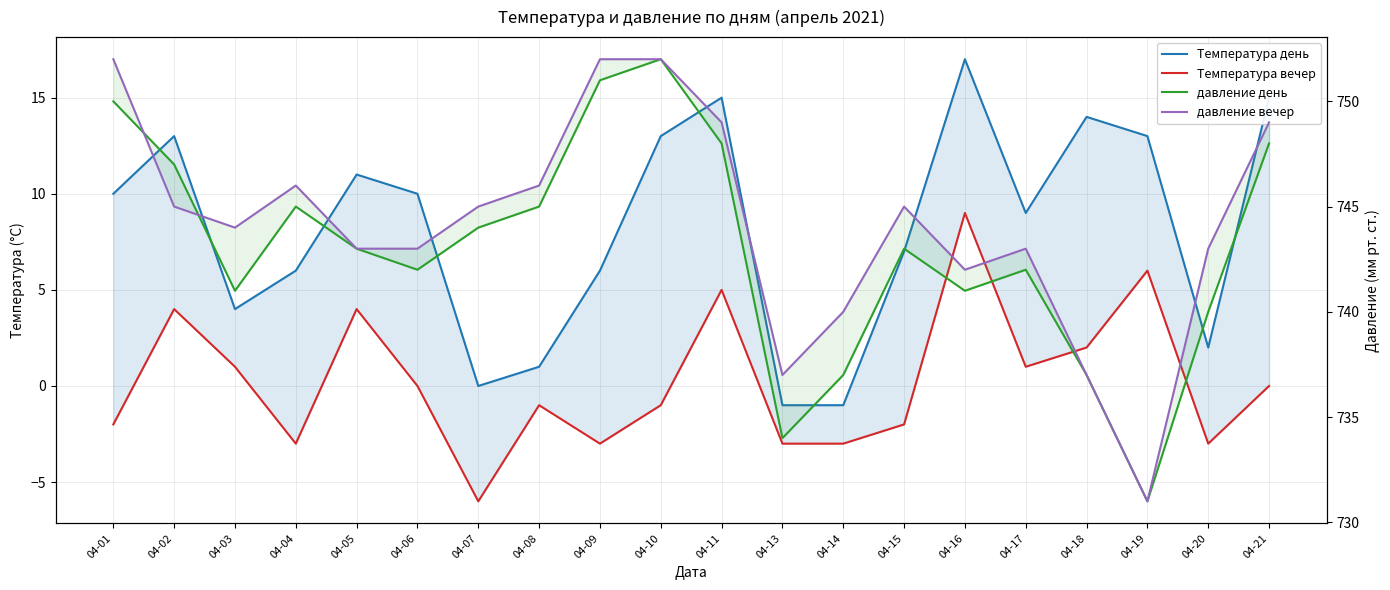

True or false: Температура вечер and давление вечер cross at least once.

False